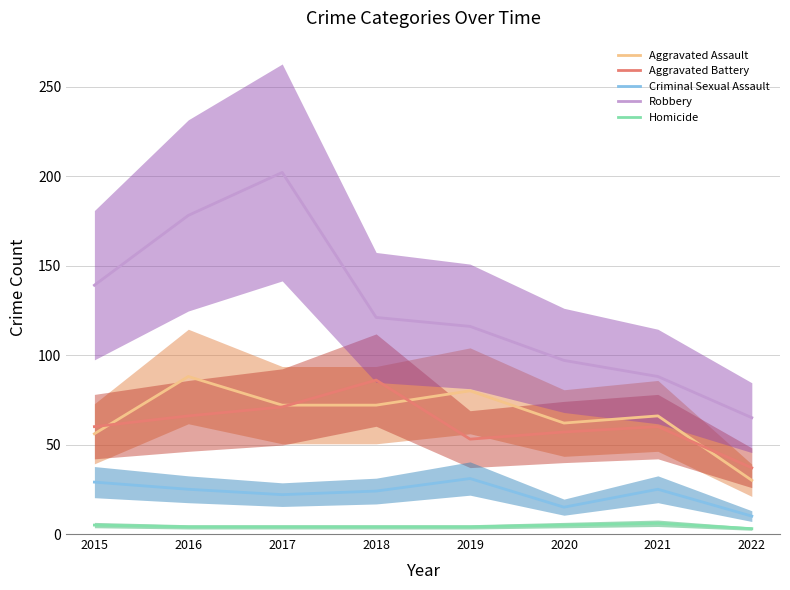

Between 2015 and 2021, which series saw the biggest shift?

Robbery